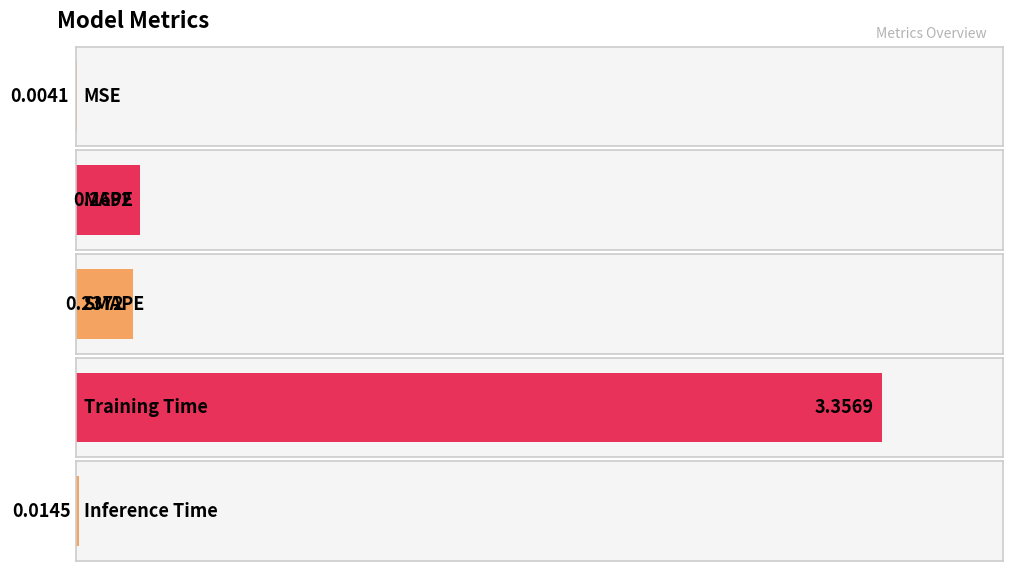

Reading right to left, list all the values displayed in this chart.

Inference Time=0.0	Training Time=3.4	SMAPE=0.2	MAPE=0.3	MSE=0.0